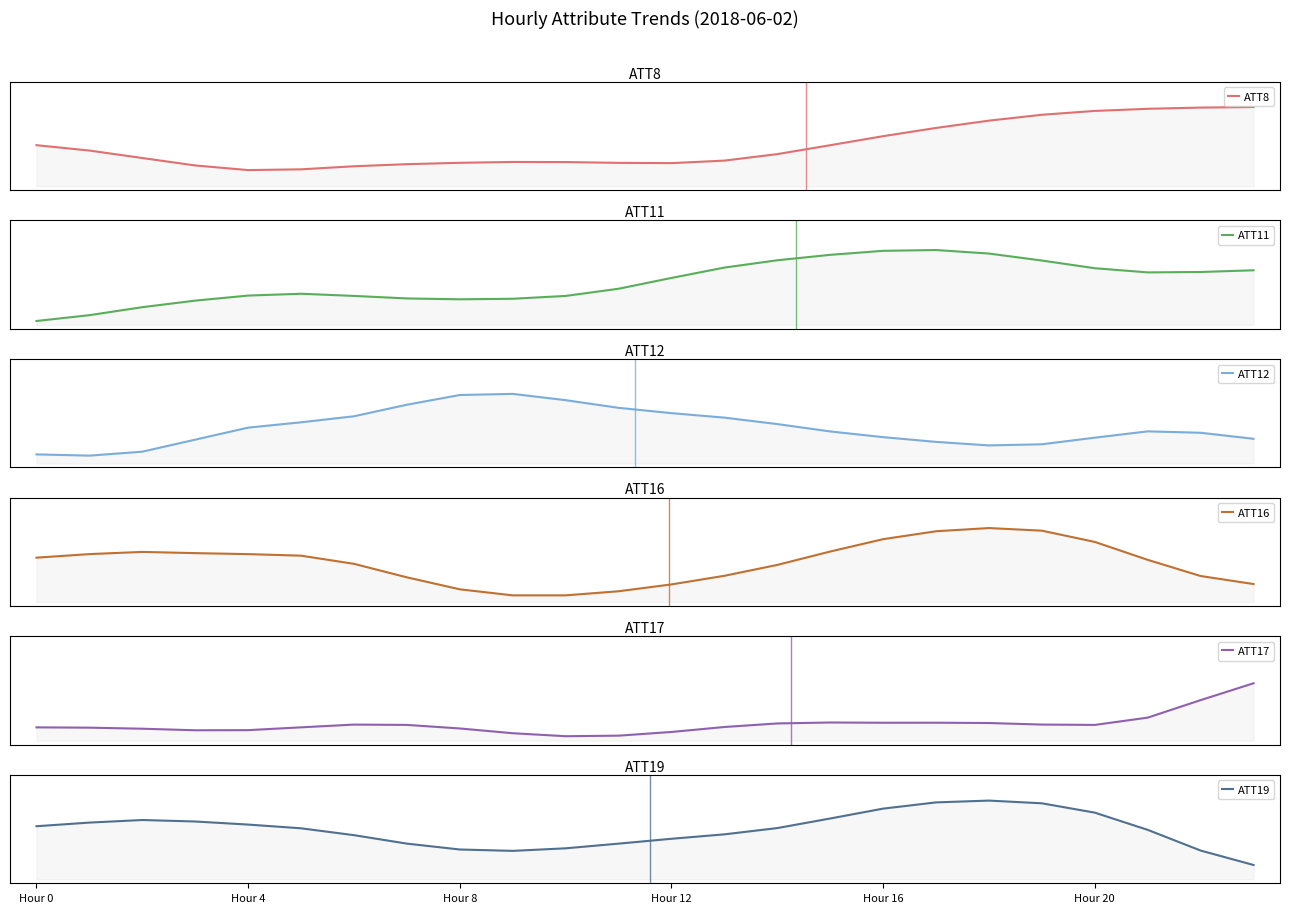

How many intersections are there between ATT19 and ATT17?

1